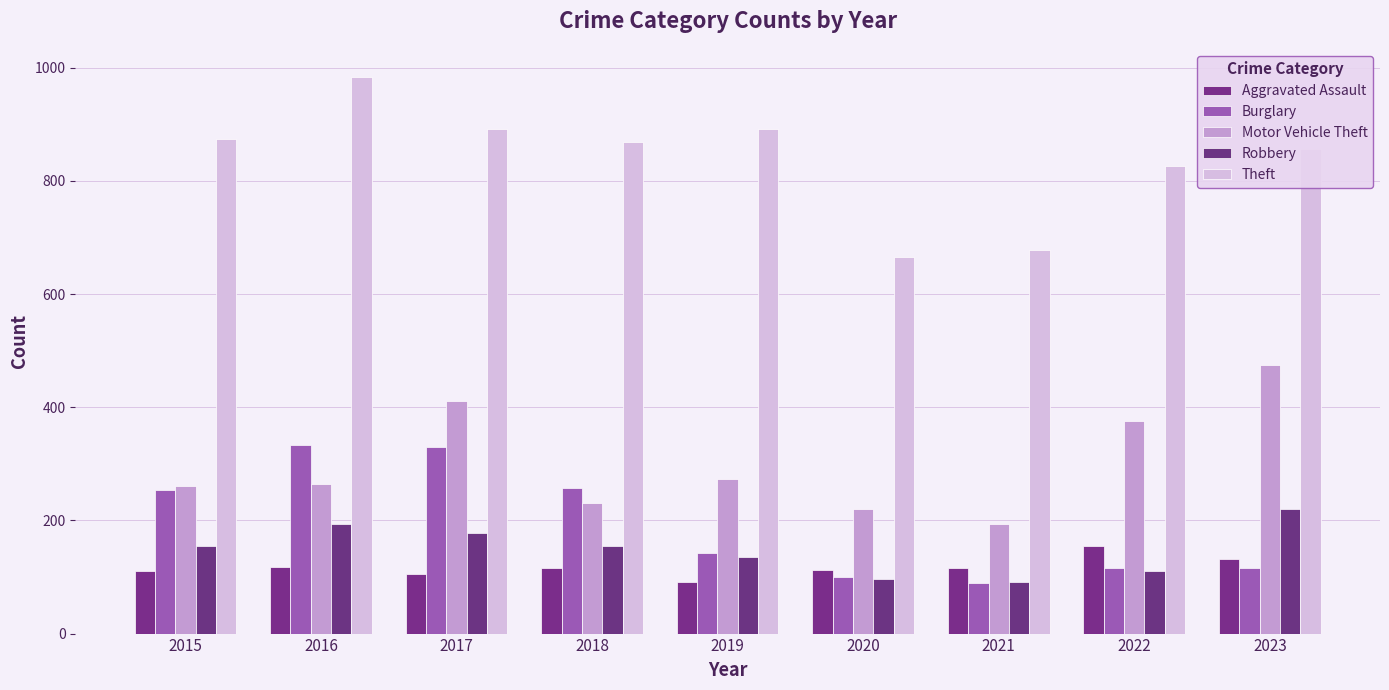

What is the total value across all series at 2018?

1626